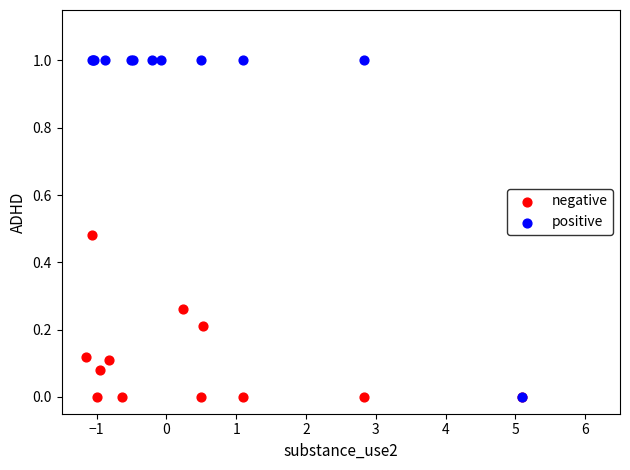

Which series reaches the maximum Y coordinate?

positive